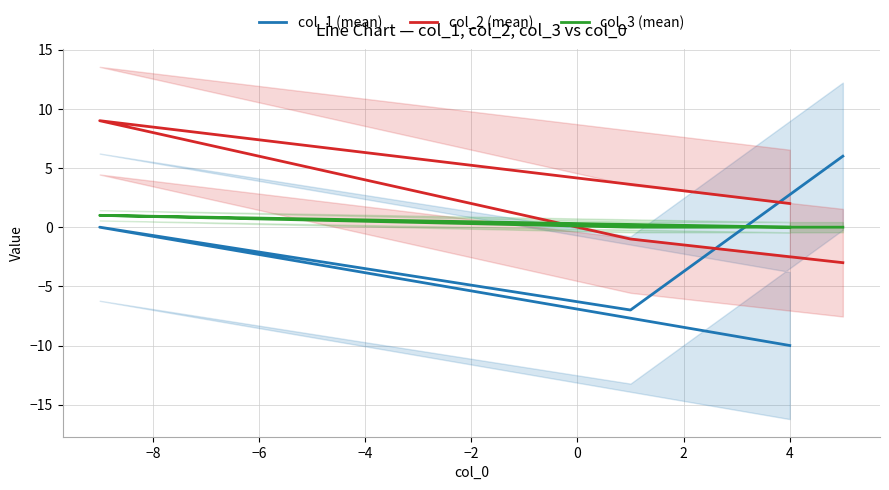

At −6, list the series in order from largest to smallest.

col_2 (mean), col_3 (mean), col_1 (mean)